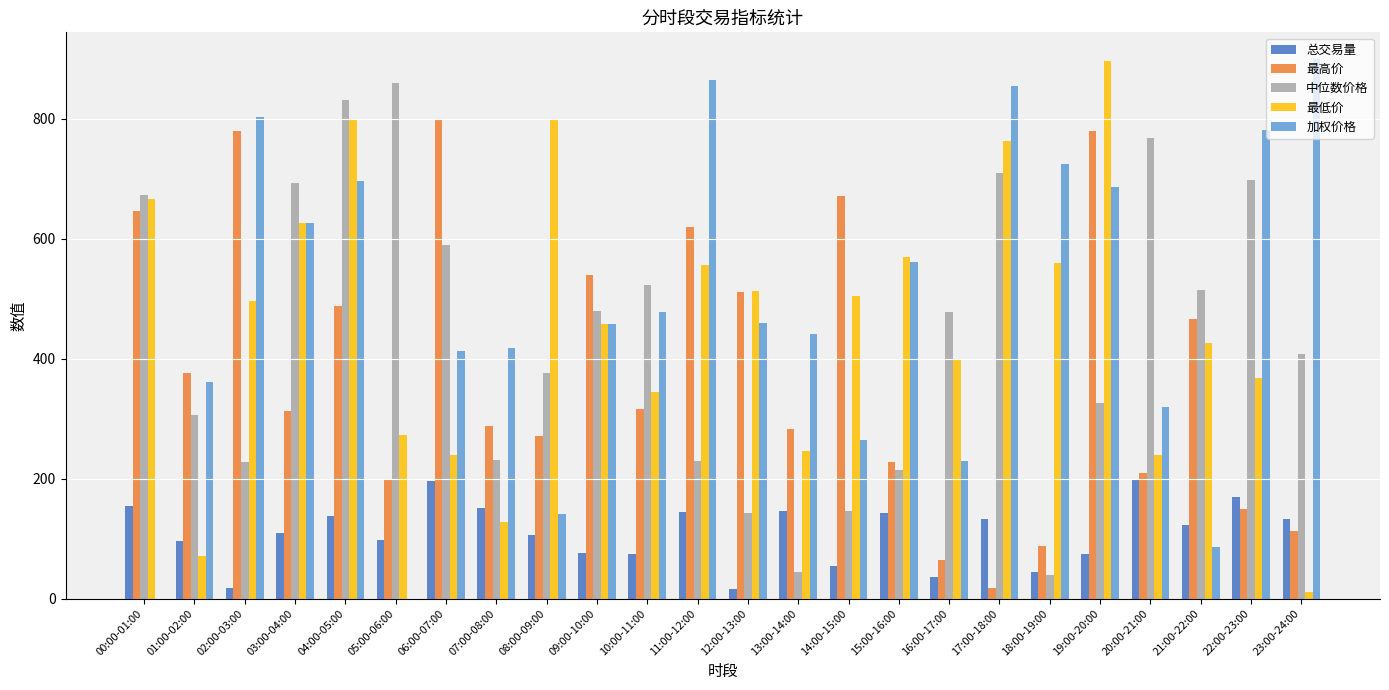

Which series changed the most between 02:00-03:00 and 16:00-17:00?

最高价